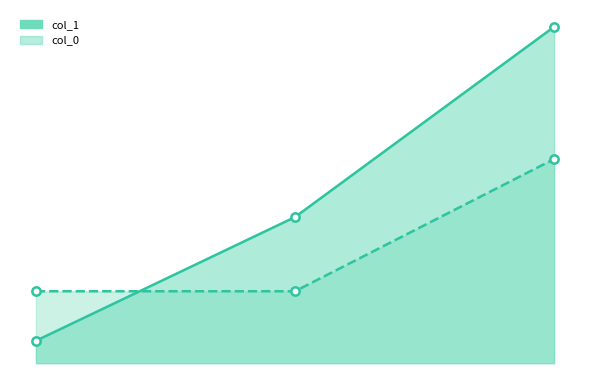

The col_0 series shows 731690218 at 2019-10-01. True or false?

False